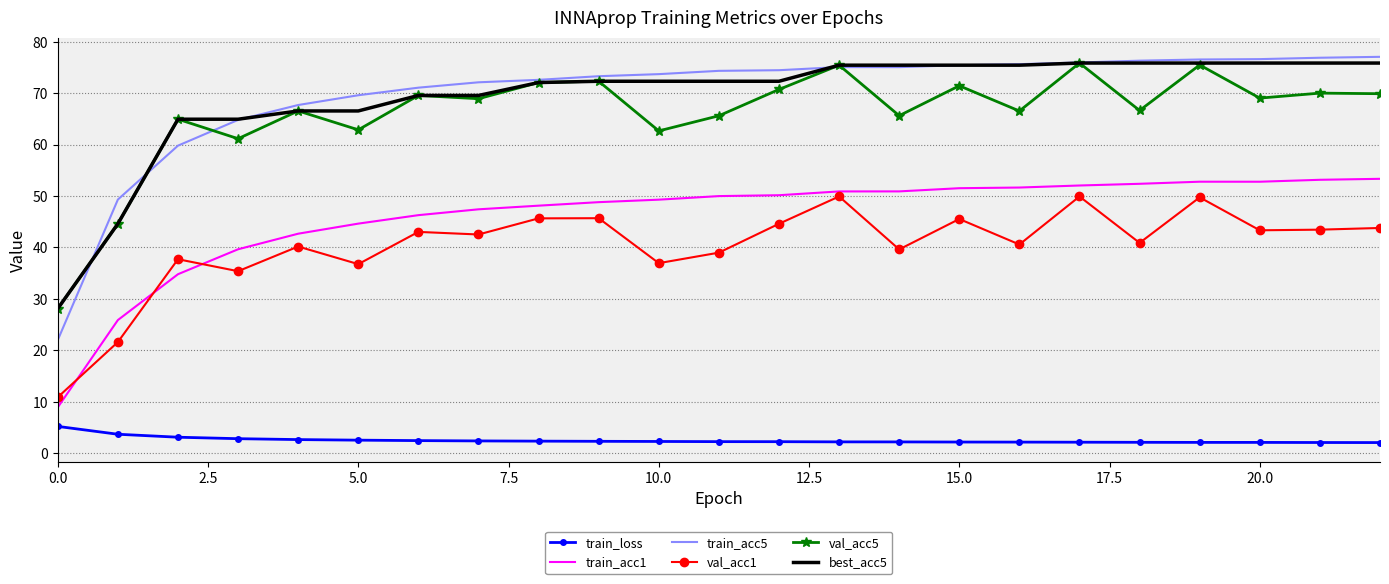

What is the maximum value shown in the chart?

77.1